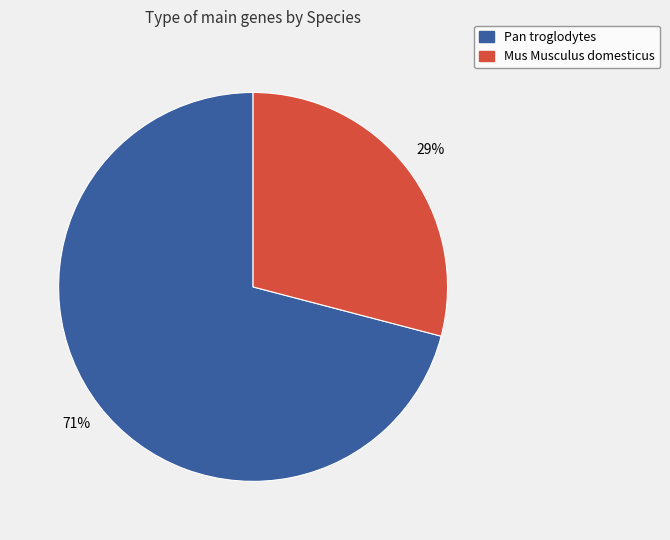

What is the ratio of the value at Pan troglodytes to the value at Mus Musculus domesticus?

2.4